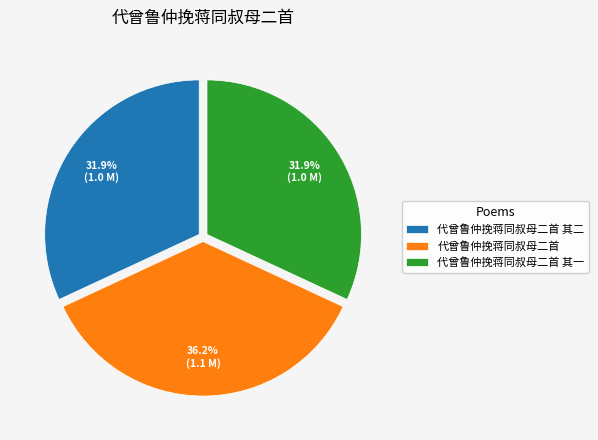

To the nearest percent, what portion does 代曾鲁仲挽蒋同叔母二首 其二 represent?

32%